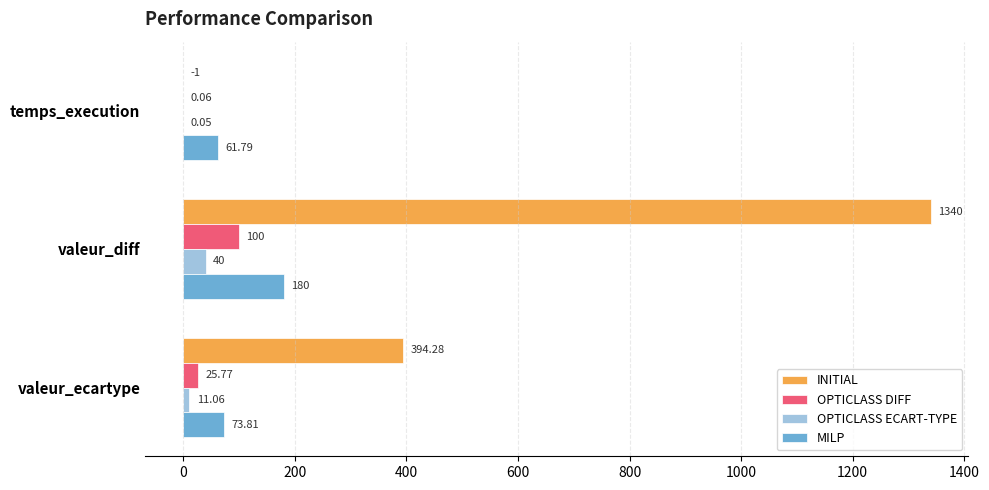

At which label is OPTICLASS DIFF closest to 50?

valeur_ecartype